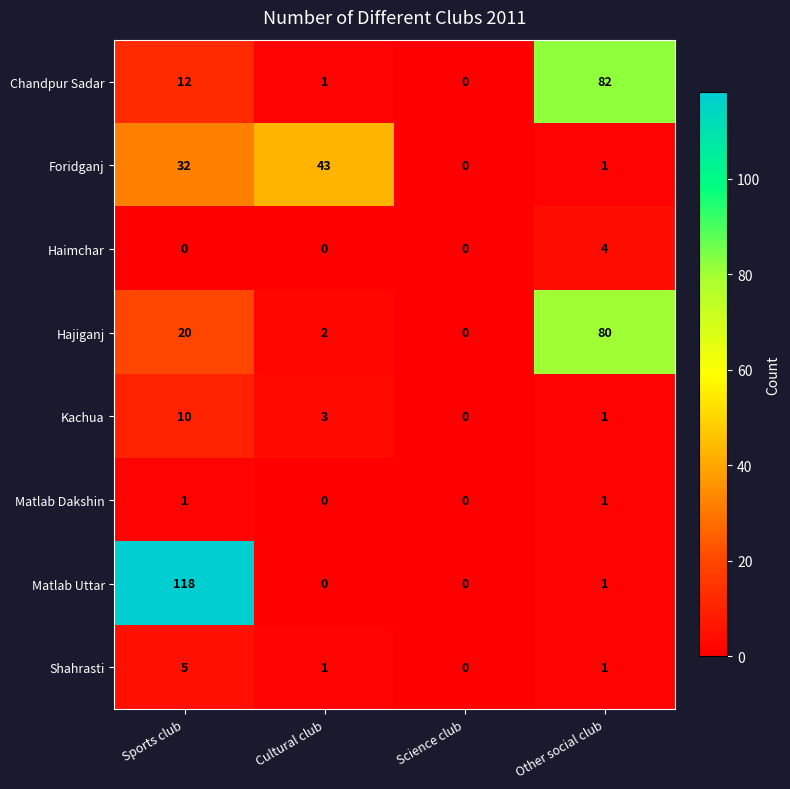

What is the difference between the highest and lowest values at Other social club?

81